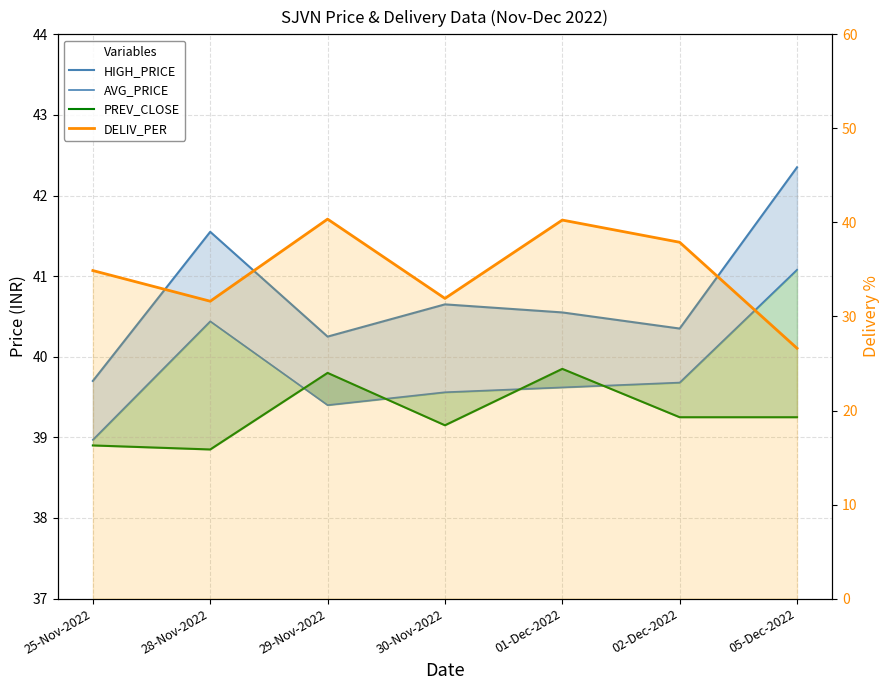

What is the value of the AVG_PRICE point at the 1st from the left?

39.0